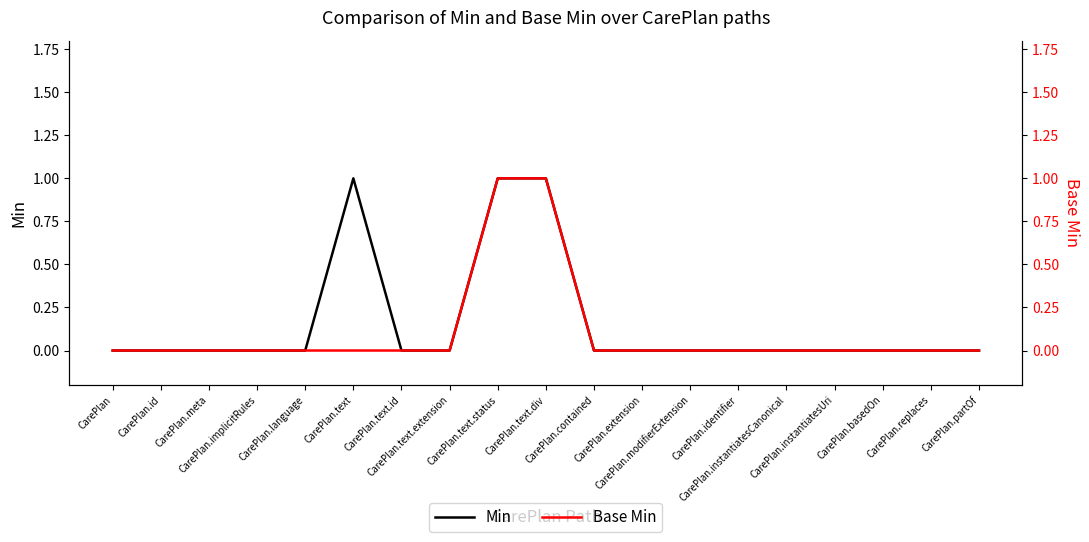

Is this an area chart (filled region under the line)?

No